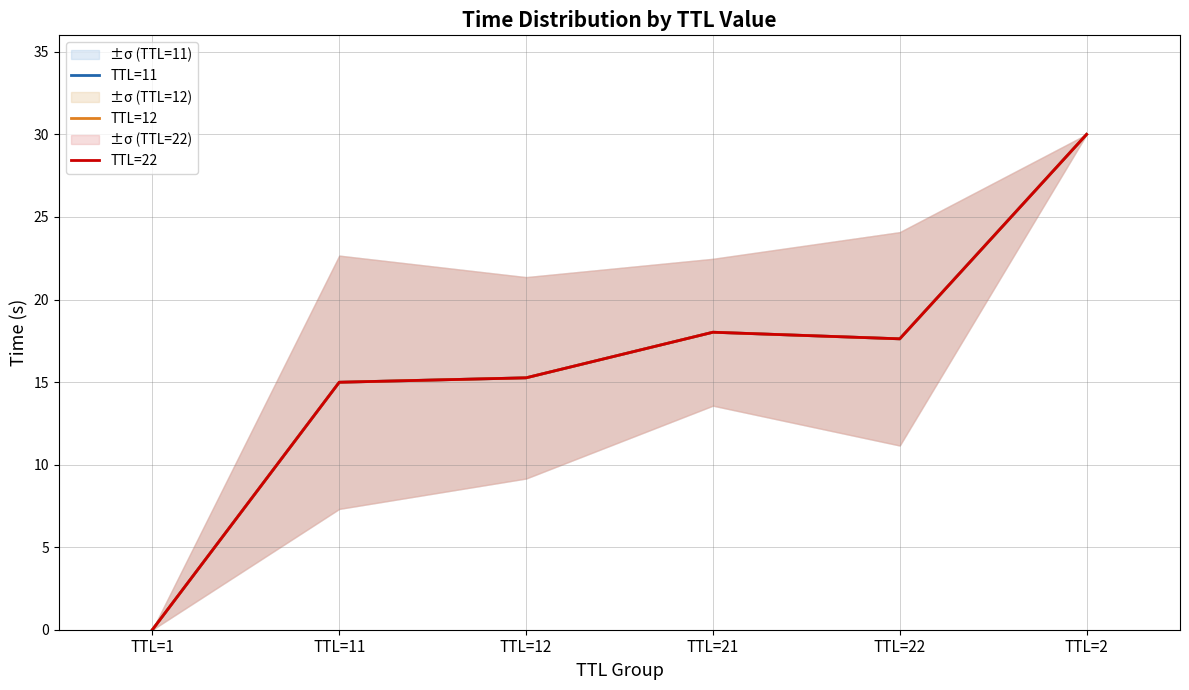

True or false: TTL=11 and TTL=12 intersect in this chart.

False